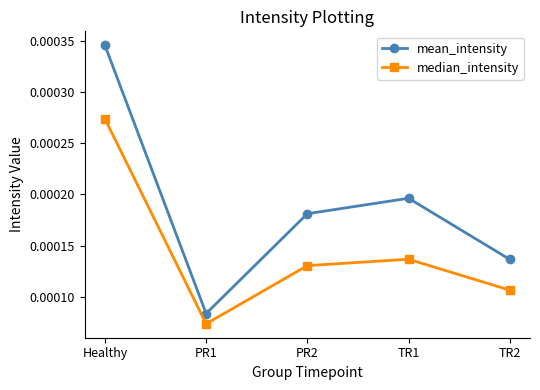

Count the number of data series in this chart.

2